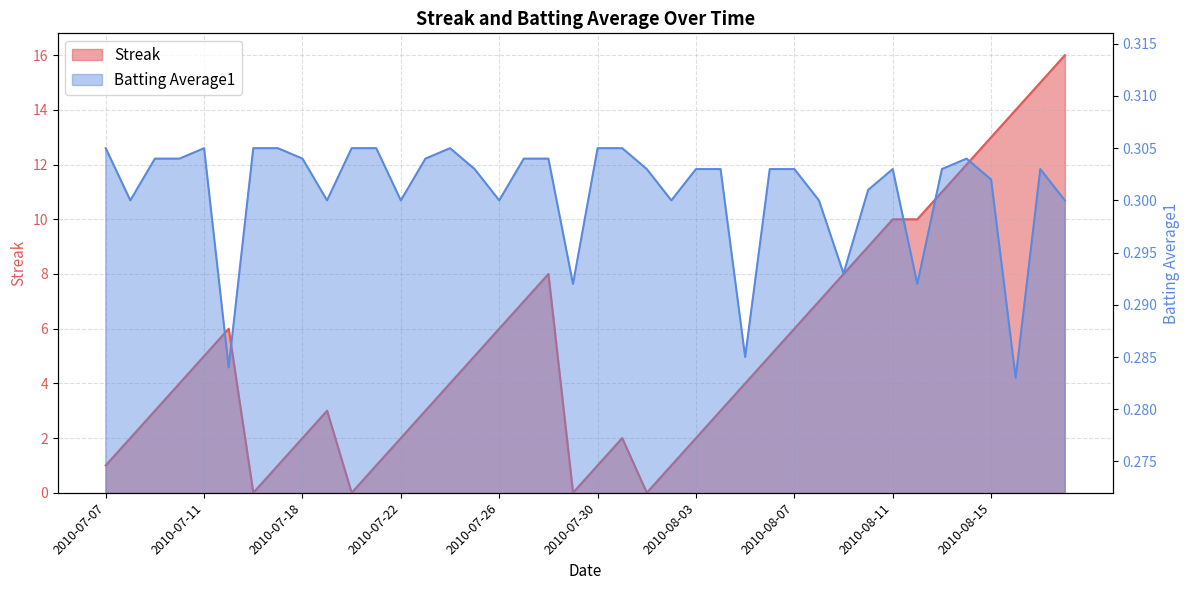

How many interior local valleys does the Batting Average1 series have?

11